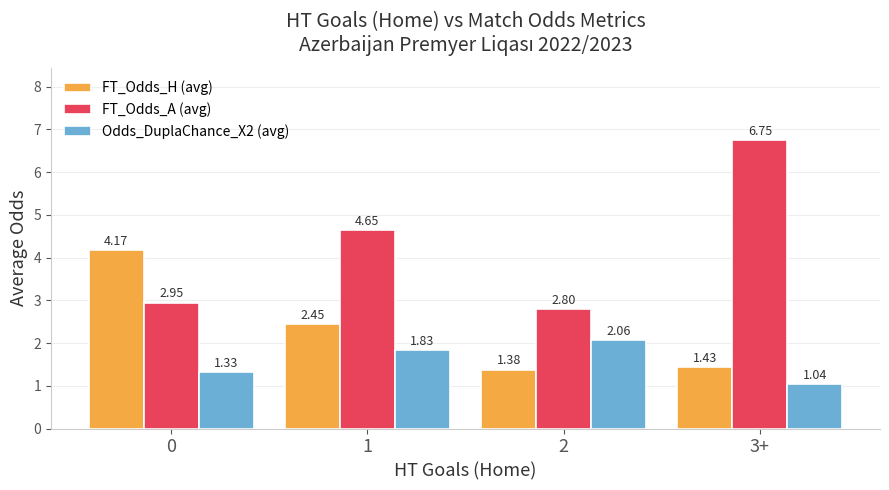

What position from the left is 3+?

4